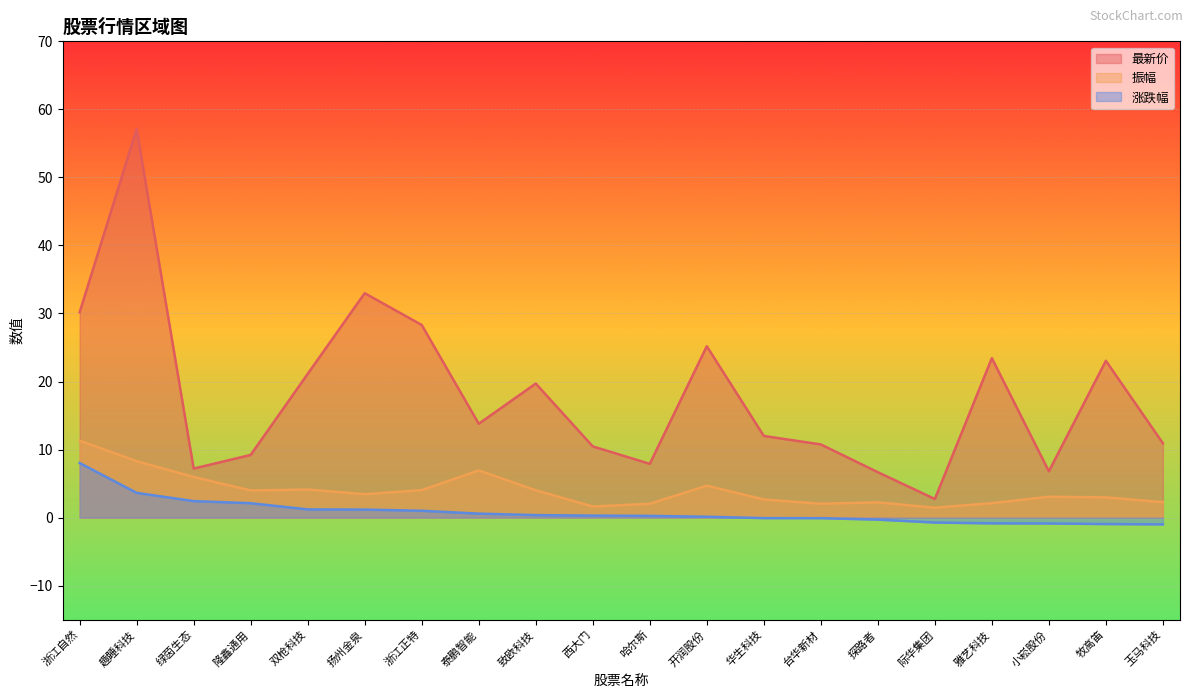

Where is 振幅 nearest to the value 6?

绿茵生态